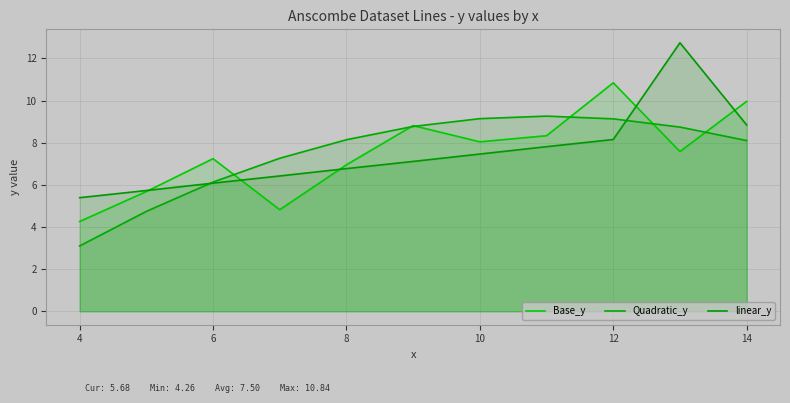

In Quadratic_y, how many points are higher than both neighbors (excluding endpoints)?

1